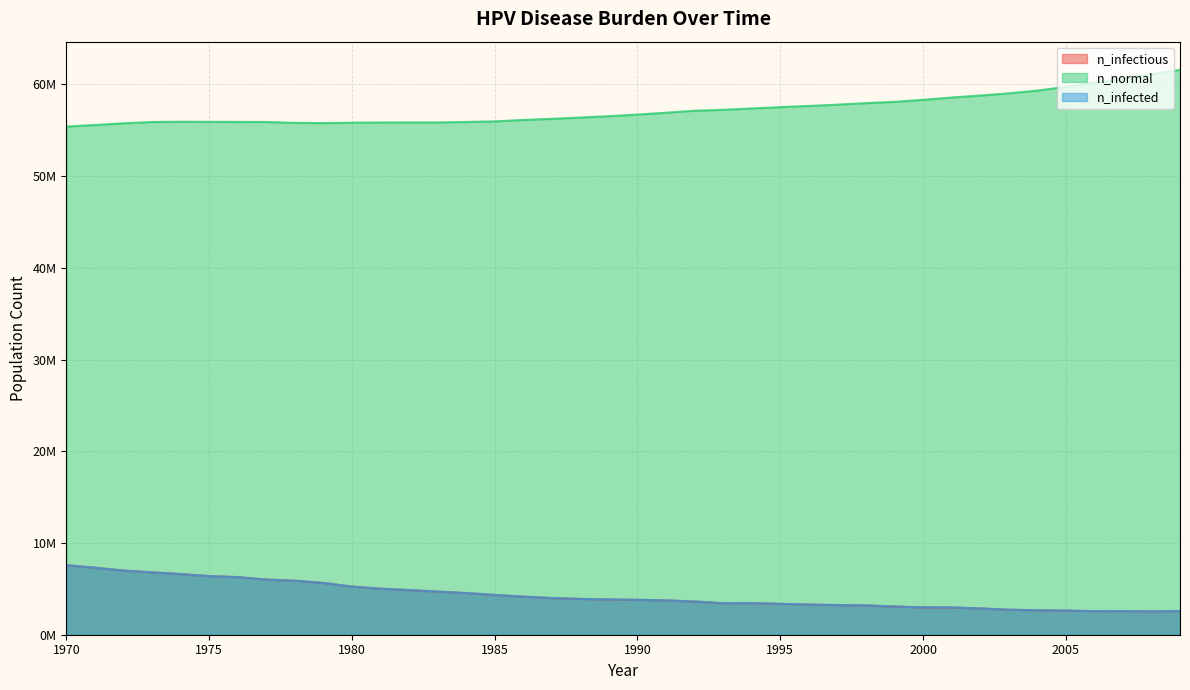

Reading right to left, extract all data points from this chart.

n_infectious: 2009=2573739.8	2008=2539575.2	2007=2567629.0	2006=2567073.5	2005=2628736.5	2004=2662346.0	2003=2721786.8	2002=2863167.5	2001=2965383.8	2000=2975661.0	1999=3066767.0	1998=3190648.5	1997=3223980.0	1996=3287587.5	1995=3358139.0	1994=3433967.8	1993=3428968.2	1992=3615624.0	1991=3741450.0	1990=3798113.5	1989=3841999.8	1988=3895607.8	1987=3995324.2	1986=4145037.8	1985=4333915.5	1984=4538626.0	1983=4699450.0	1982=4864718.0	1981=5017487.0	1980=5245530.0	1979=5645506.5	1978=5891326.0	1977=6006041.0	1976=6282414.0	1975=6392963.0	1974=6611284.0	1973=6805717.0	1972=6992095.5	1971=7308466.0	1970=7581783.0
n_normal: 2009=61588104.0	2008=61129520.0	2007=60647600.0	2006=60181792.0	2005=59739876.0	2004=59329344.0	2003=59035472.0	2002=58793264.0	2001=58579108.0	2000=58324404.0	1999=58109136.0	1998=57966368.0	1997=57802764.0	1996=57660832.0	1995=57529172.0	1994=57387236.0	1993=57236408.0	1992=57139192.0	1991=56921152.0	1990=56719772.0	1989=56544504.0	1988=56395348.0	1987=56255912.0	1986=56131192.0	1985=55976760.0	1984=55913432.0	1983=55859268.0	1982=55860656.0	1981=55856768.0	1980=55830380.0	1979=55788716.0	1978=55817048.0	1977=55910932.0	1976=55917320.0	1975=55927040.0	1974=55939540.0	1973=55905928.0	1972=55767052.0	1971=55580672.0	1970=55412344.0
n_infected: 2009=2586794.8	2008=2551519.0	2007=2579295.0	2006=2576517.5	2005=2637347.2	2004=2671234.2	2003=2731508.5	2002=2874000.2	2001=2975661.0	2000=2987327.0	1999=3078710.5	1998=3202592.2	1997=3237035.0	1996=3300642.5	1995=3371749.2	1994=3447578.2	1993=3440634.0	1992=3625901.2	1991=3751171.5	1990=3808113.0	1989=3851166.0	1988=3904496.0	1987=4003101.5	1986=4152815.0	1985=4342526.5	1984=4546959.0	1983=4706950.0	1982=4871662.0	1981=5023042.0	1980=5250529.0	1979=5649950.5	1978=5894936.5	1977=6008263.0	1976=6284080.5	1975=6393796.5	1974=6611839.5	1973=6805995.0	1972=6992095.5	1971=7308466.0	1970=7581783.0